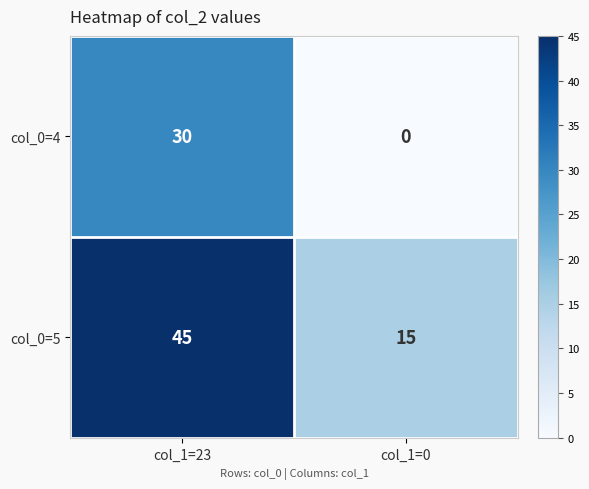

Reading left to right, list all the values displayed in this chart.

col_0=4: col_1=23=30	col_1=0=0
col_0=5: col_1=23=45	col_1=0=15